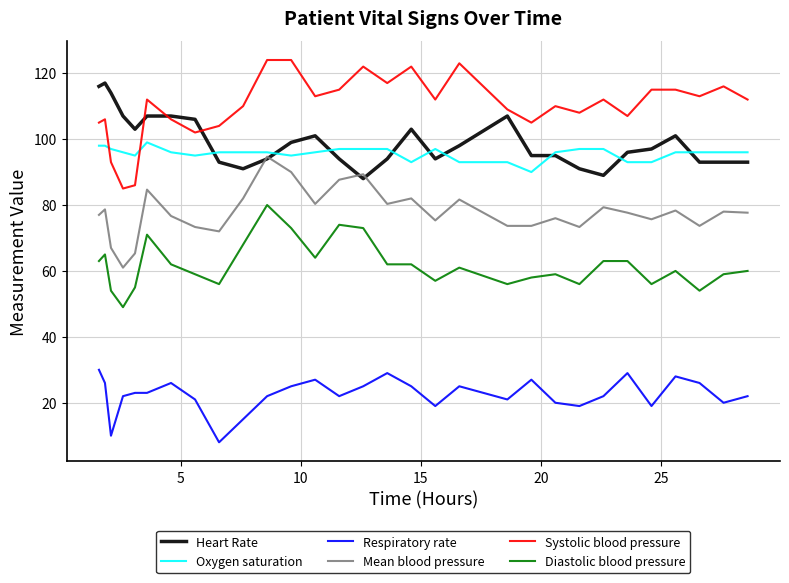

True or false: Respiratory rate and Heart Rate intersect in this chart.

False